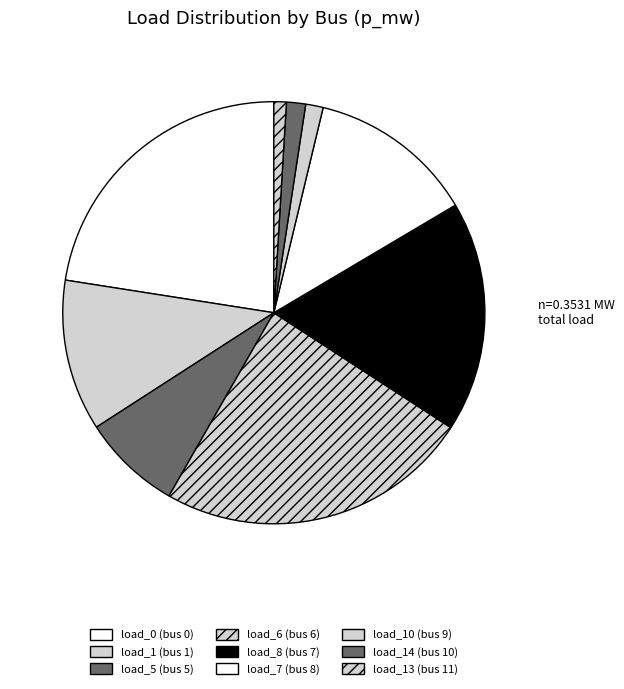

How many slices are in this pie chart?

9